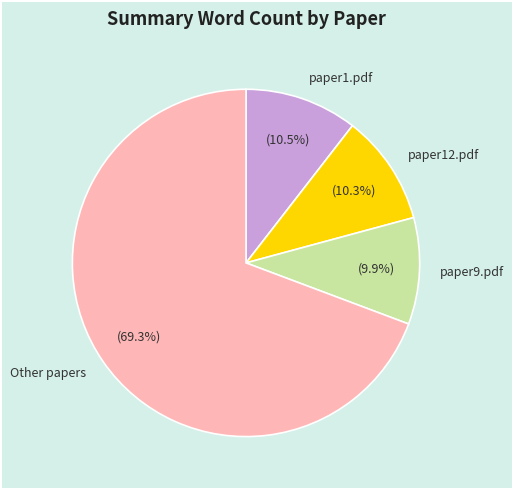

What is the majority slice?

Other papers